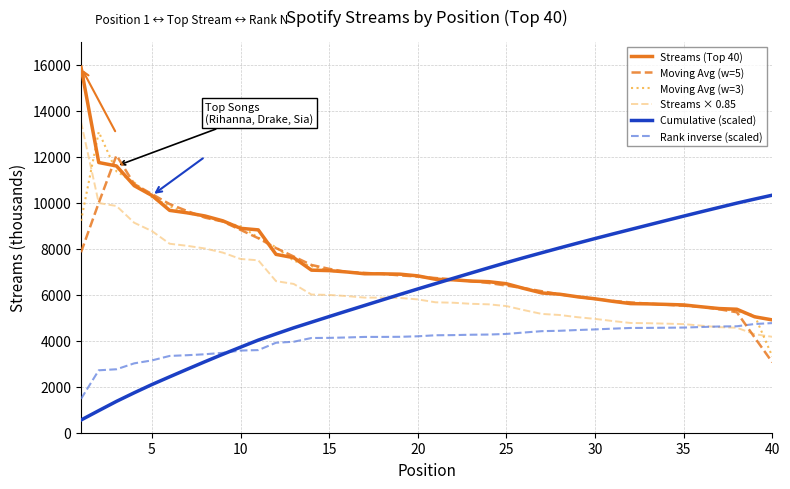

True or false: Rank inverse (scaled) and Moving Avg (w=3) intersect in this chart.

True